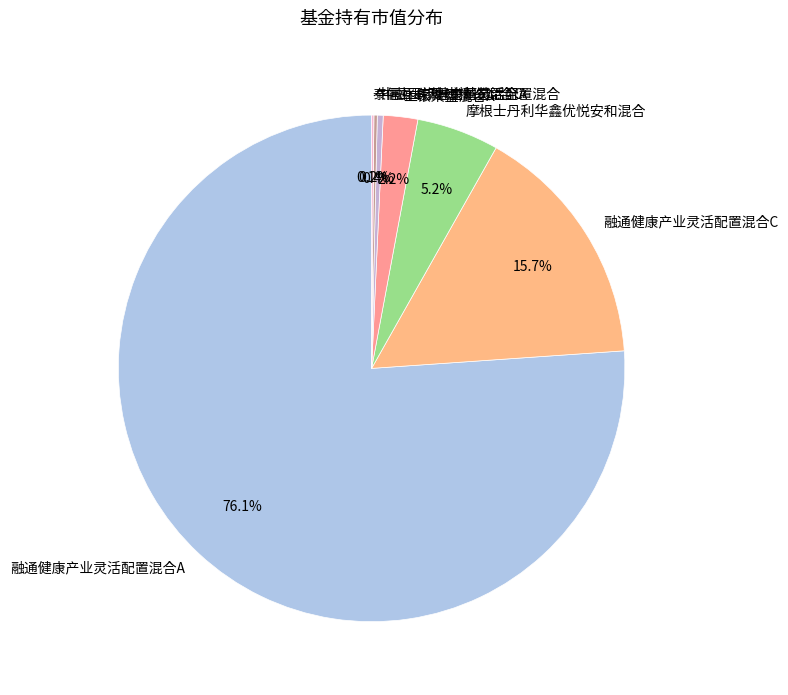

To the nearest percent, what portion does 摩根士丹利华鑫优悦安和混合 represent?

5%